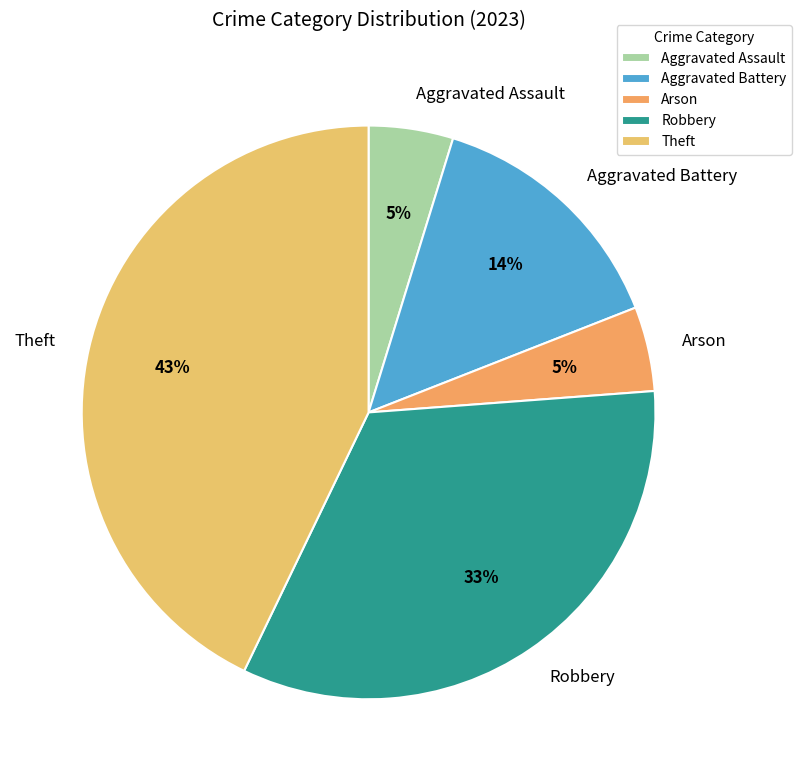

What percentage is the Aggravated Battery slice, to the nearest percent?

14%